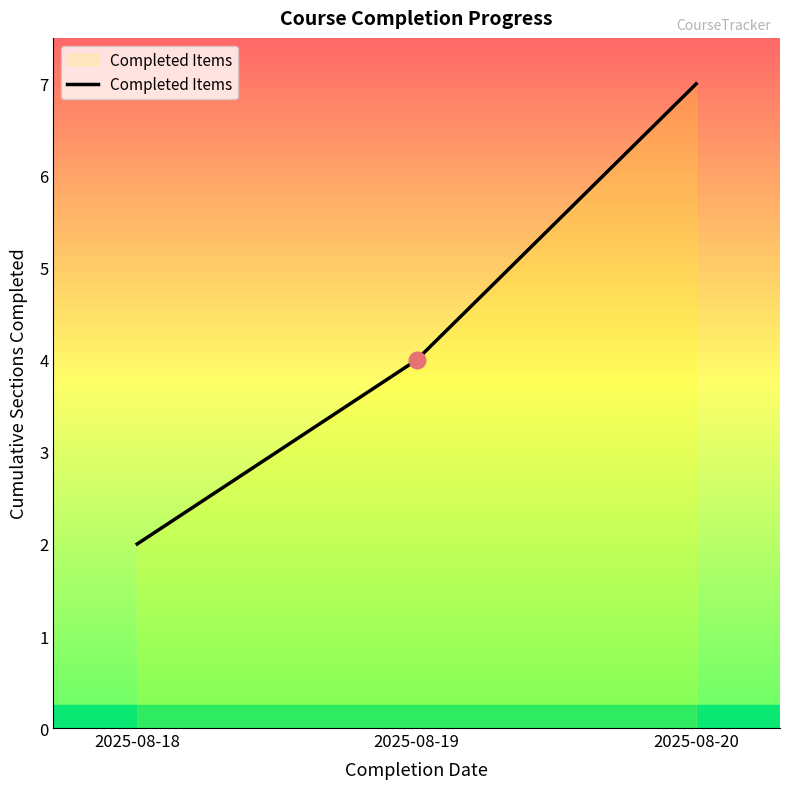

Is it true that the value at 2025-08-18 is 2?

True